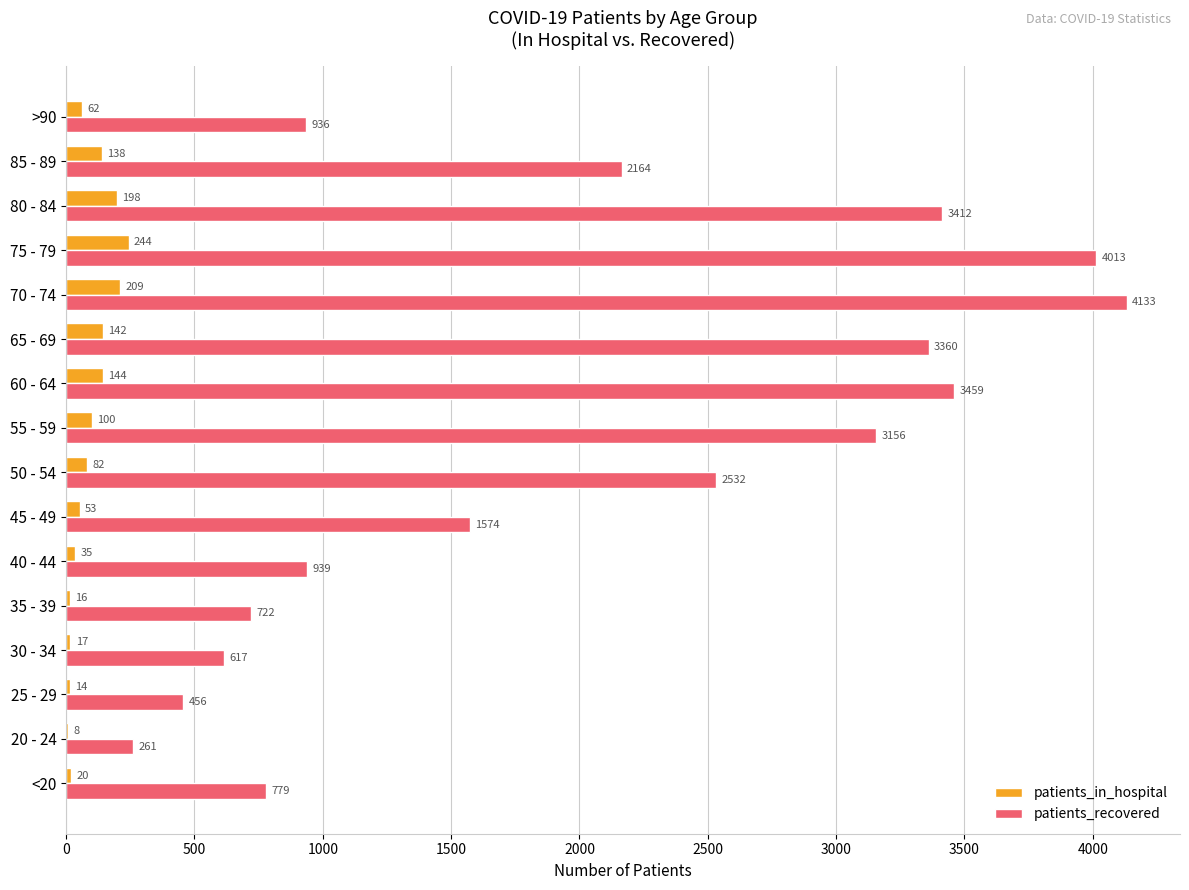

At which label does patients_in_hospital reach its peak?

75 - 79